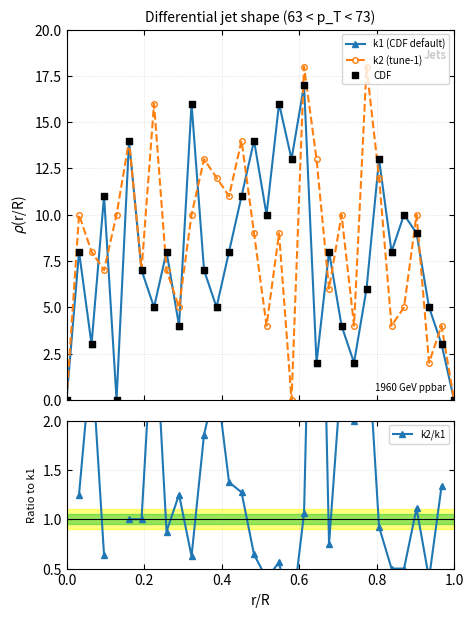

Which series has the largest Y range (max minus min)?

k2 (tune-1)